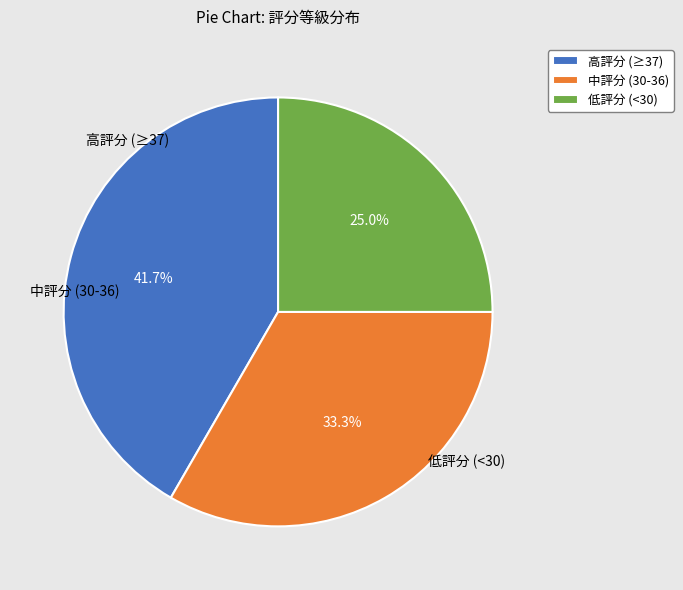

Is the sum of 低評分 (<30) and 高評分 (≥37) greater than half?

Yes